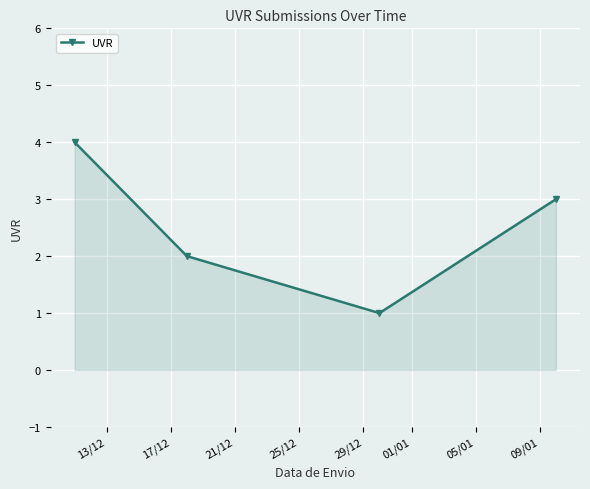

What is the difference between the maximum and minimum values?

3